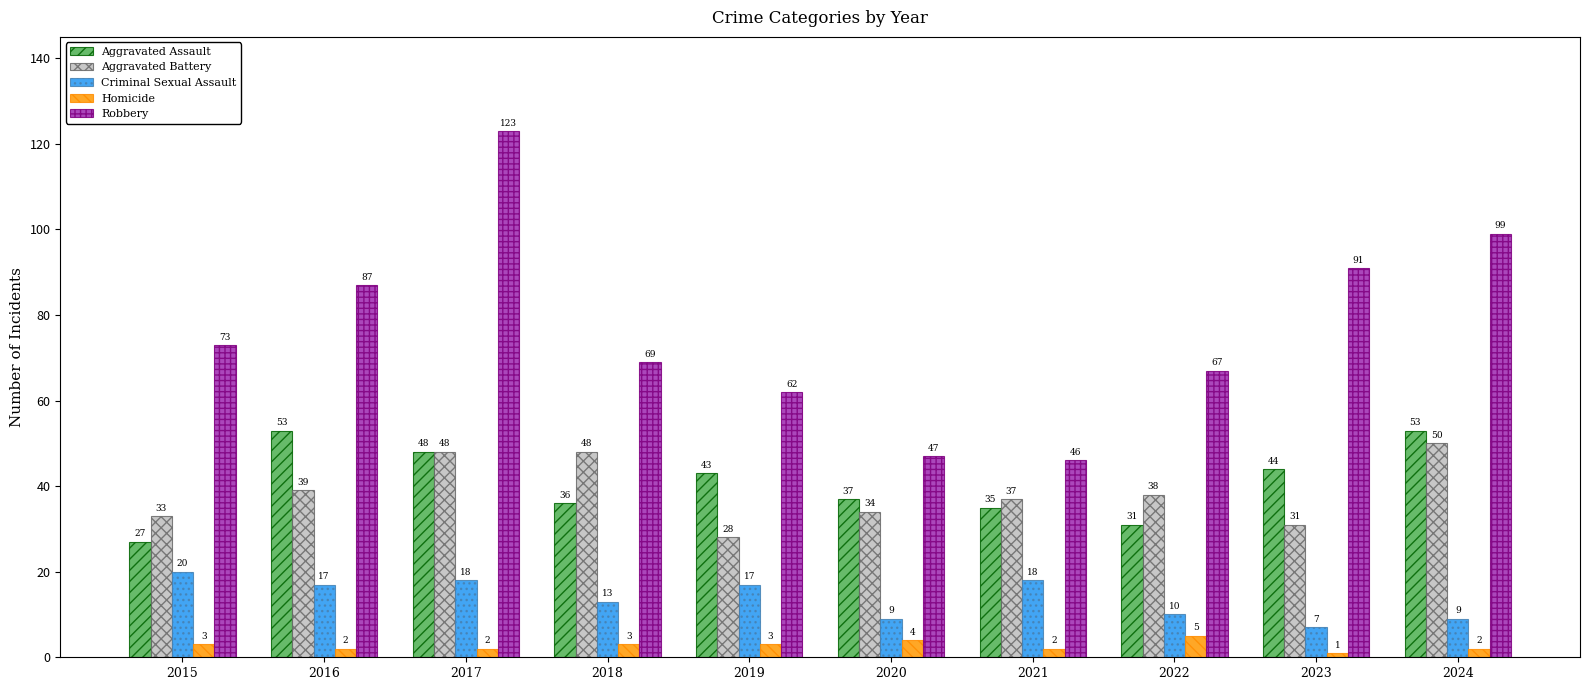

Are the bars grouped side by side (vs. stacked)?

Yes